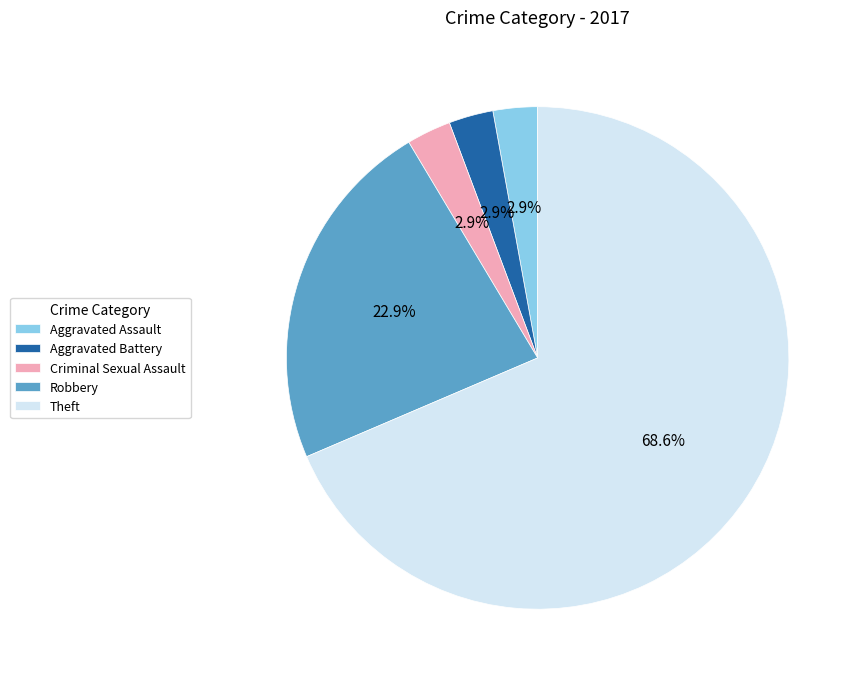

To the nearest percent, what is the combined percentage of Robbery and Aggravated Assault?

26%